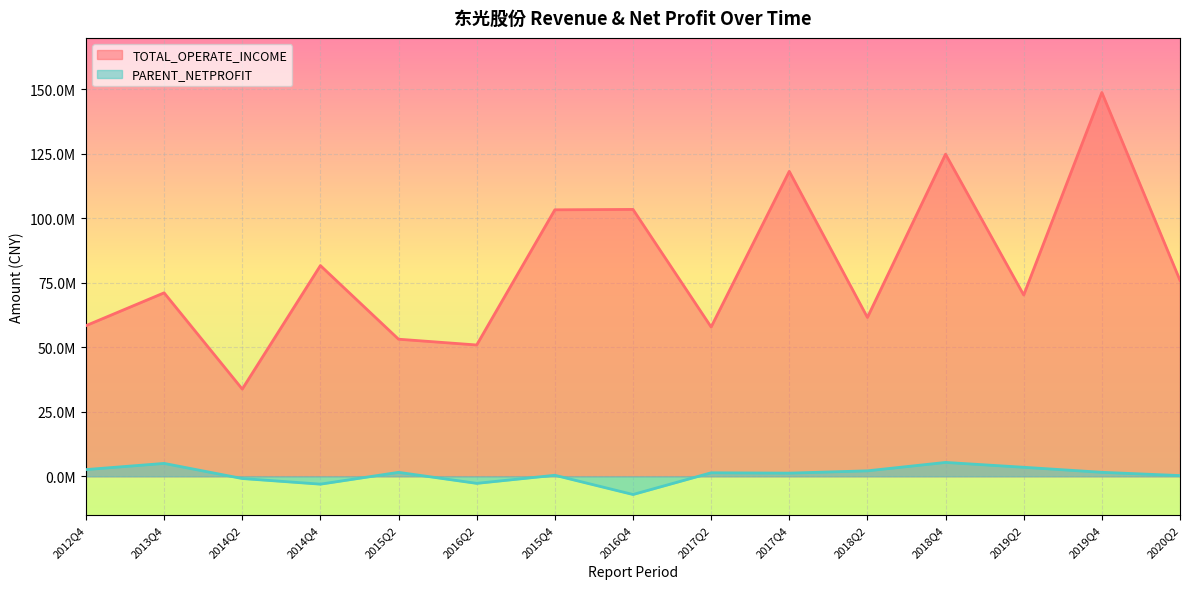

Reading right to left, transcribe all the data shown in this chart.

TOTAL_OPERATE_INCOME: 75986448.2	148825696.6	70294181.2	124908701.0	61601504.6	118246146.0	57887674.6	103487641.8	103336685.5	50922242.3	53160098.9	81709968.5	33825962.3	71145515.2	58419105.2
PARENT_NETPROFIT: 280316.6	1550590.6	3500320.9	5383055.0	2121295.6	1229238.5	1364530.5	-7057286.4	399405.7	-2737125.1	1536430.1	-3042439.5	-862352.1	5000185.3	2607208.7